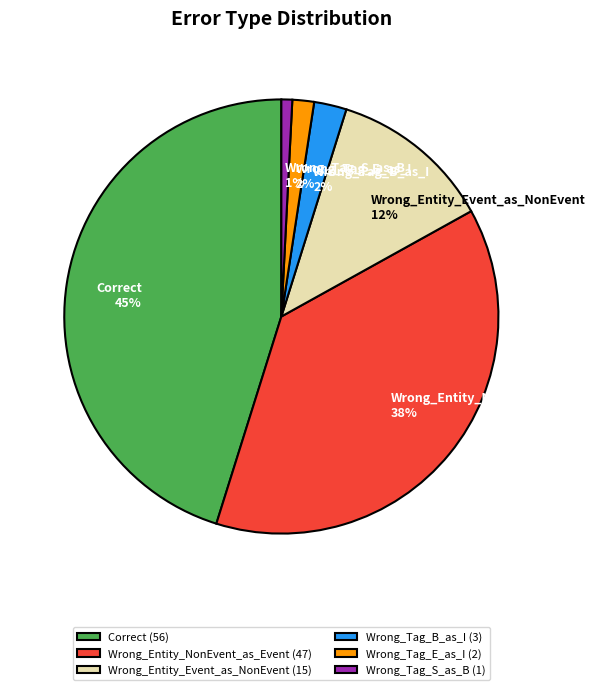

What is the smallest slice in the pie chart?

Wrong_Tag_S_as_B